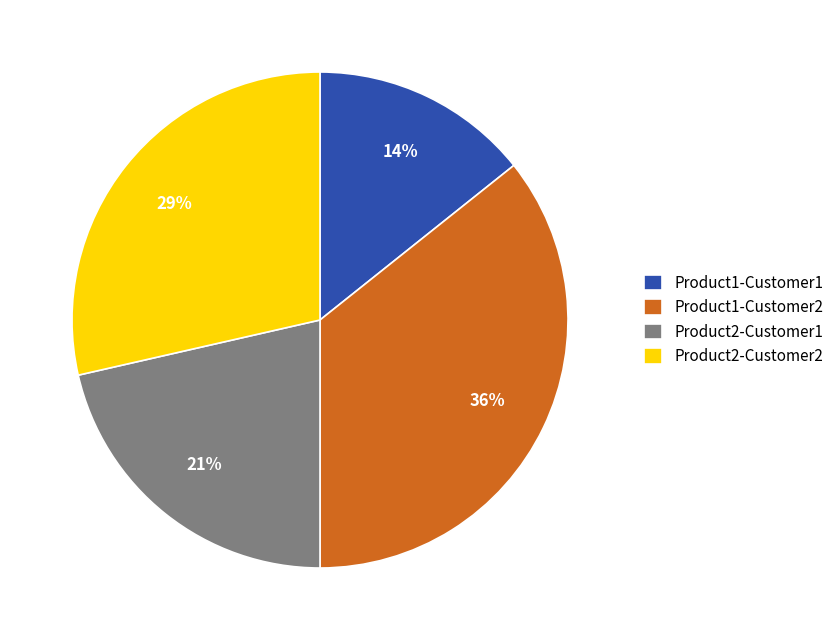

To the nearest percent, what is the difference between the Product1-Customer1 and Product2-Customer1 slice percentages?

7%